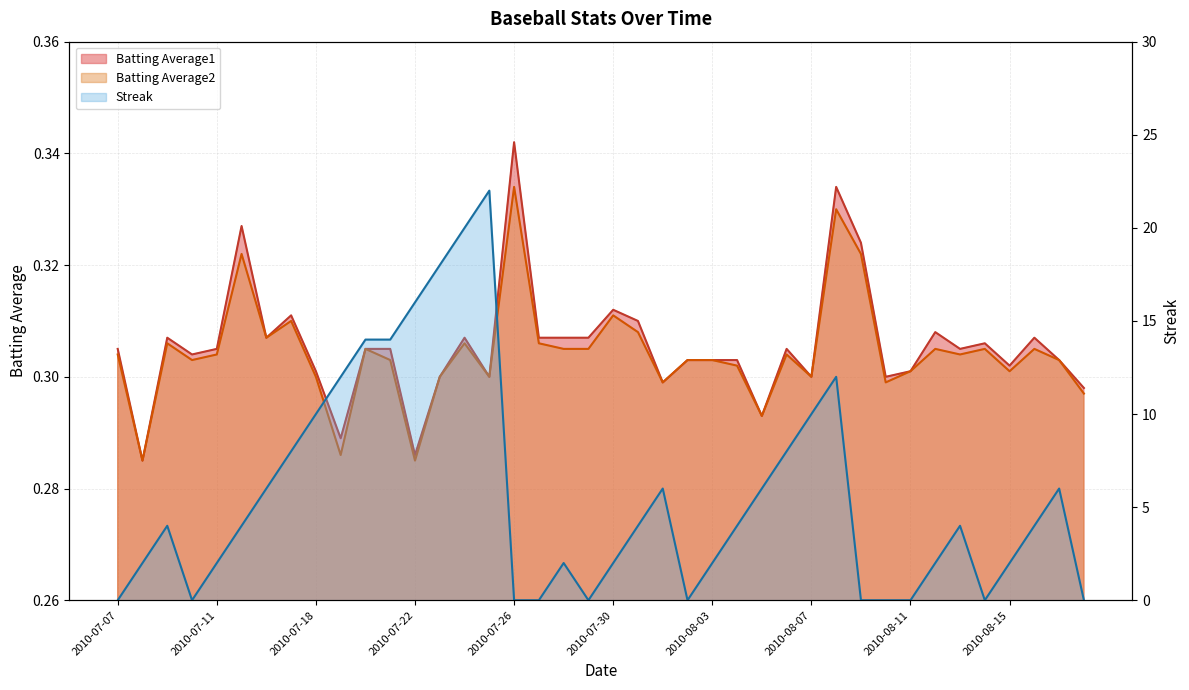

At which category is the sum across all series the highest?

2010-07-25